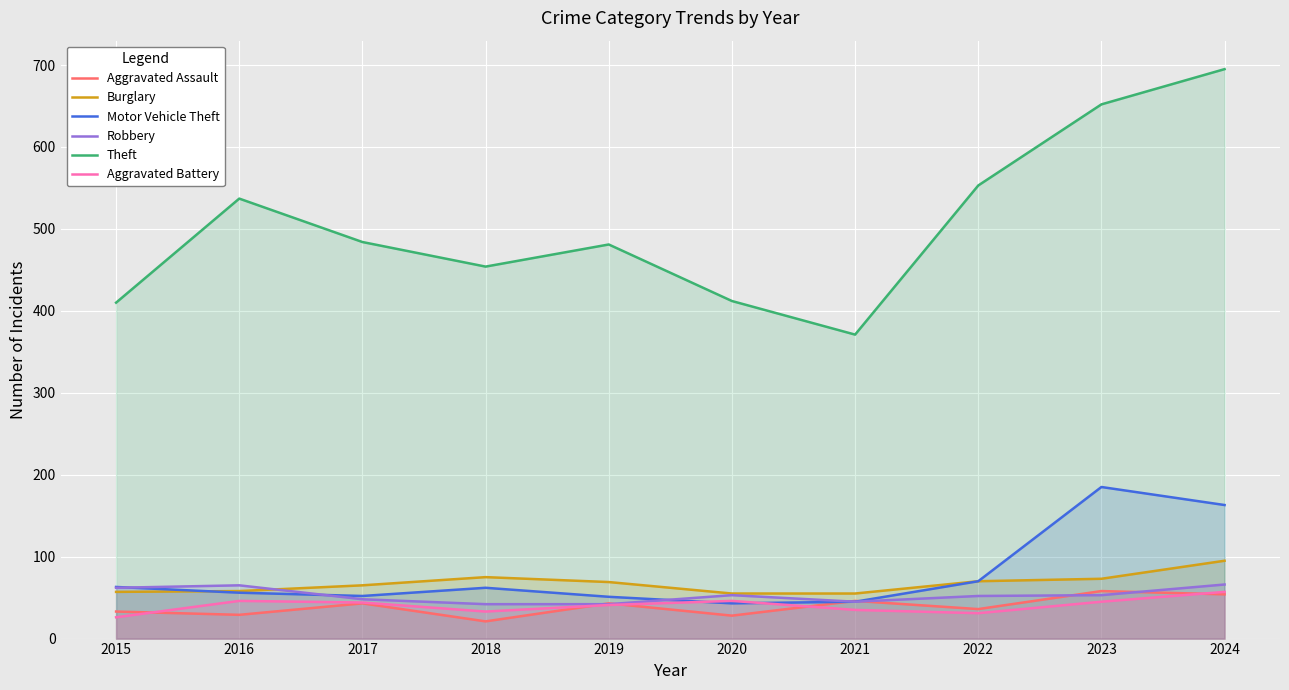

Reading left to right, transcribe all the data shown in this chart.

Aggravated Assault: 33	29	43	21	43	28	46	36	58	54
Burglary: 57	58	65	75	69	55	55	70	73	95
Motor Vehicle Theft: 63	56	52	62	51	43	45	70	185	163
Robbery: 62	65	48	42	42	53	45	52	53	66
Theft: 410	537	484	454	481	412	371	553	652	695
Aggravated Battery: 26	46	44	33	41	46	35	31	45	57